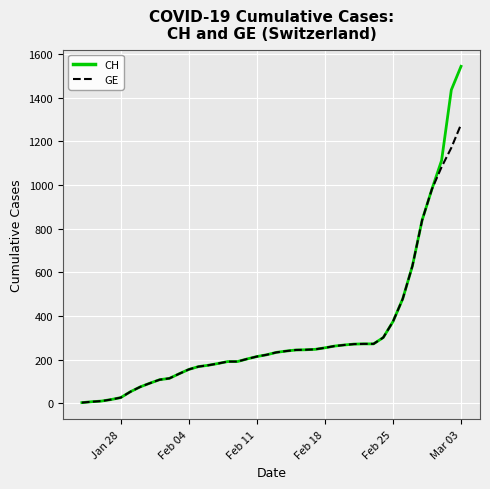

What is the highest value of the GE series?

1278